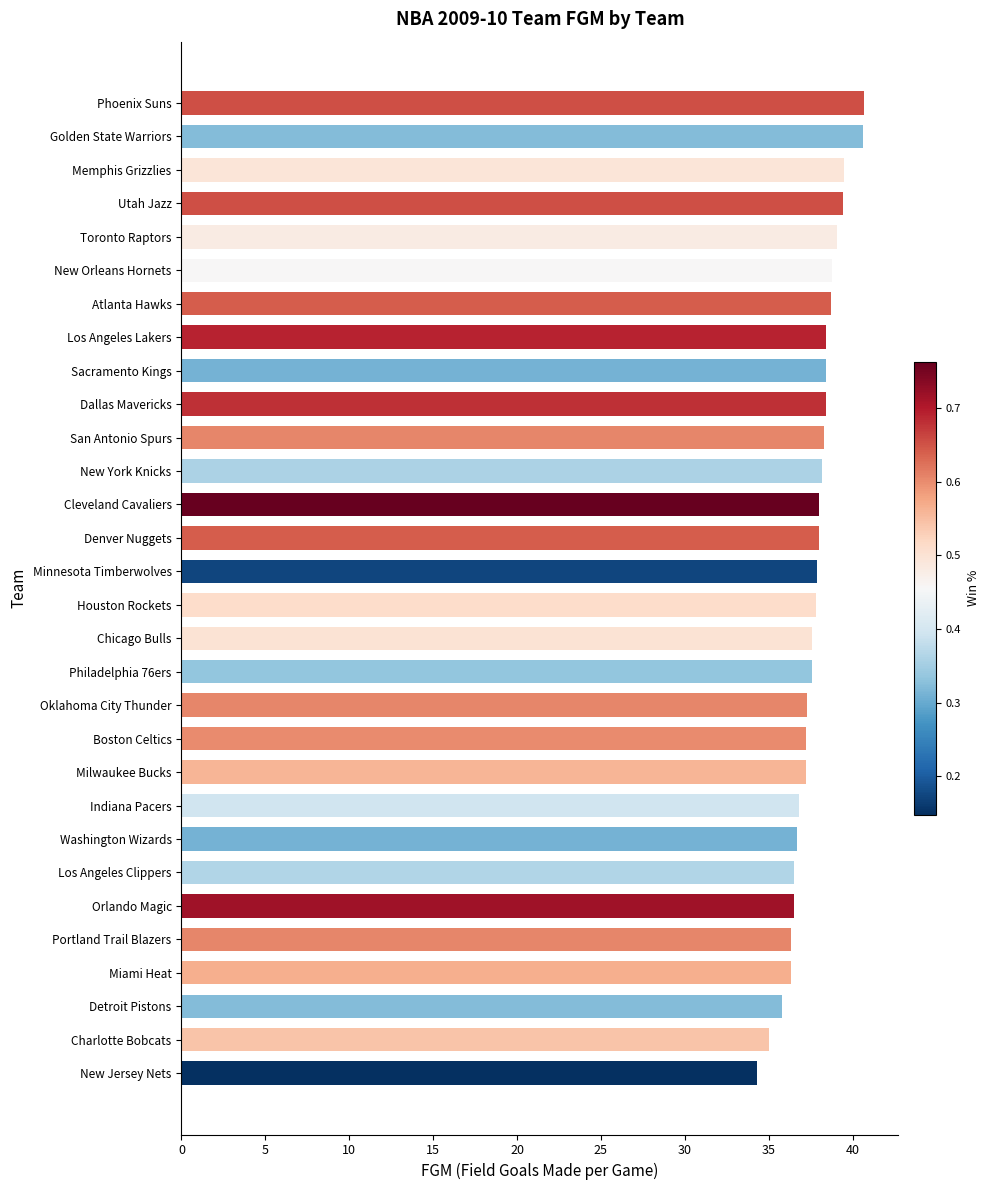

The chart shows a value of 39.5 at Memphis Grizzlies. True or false?

True